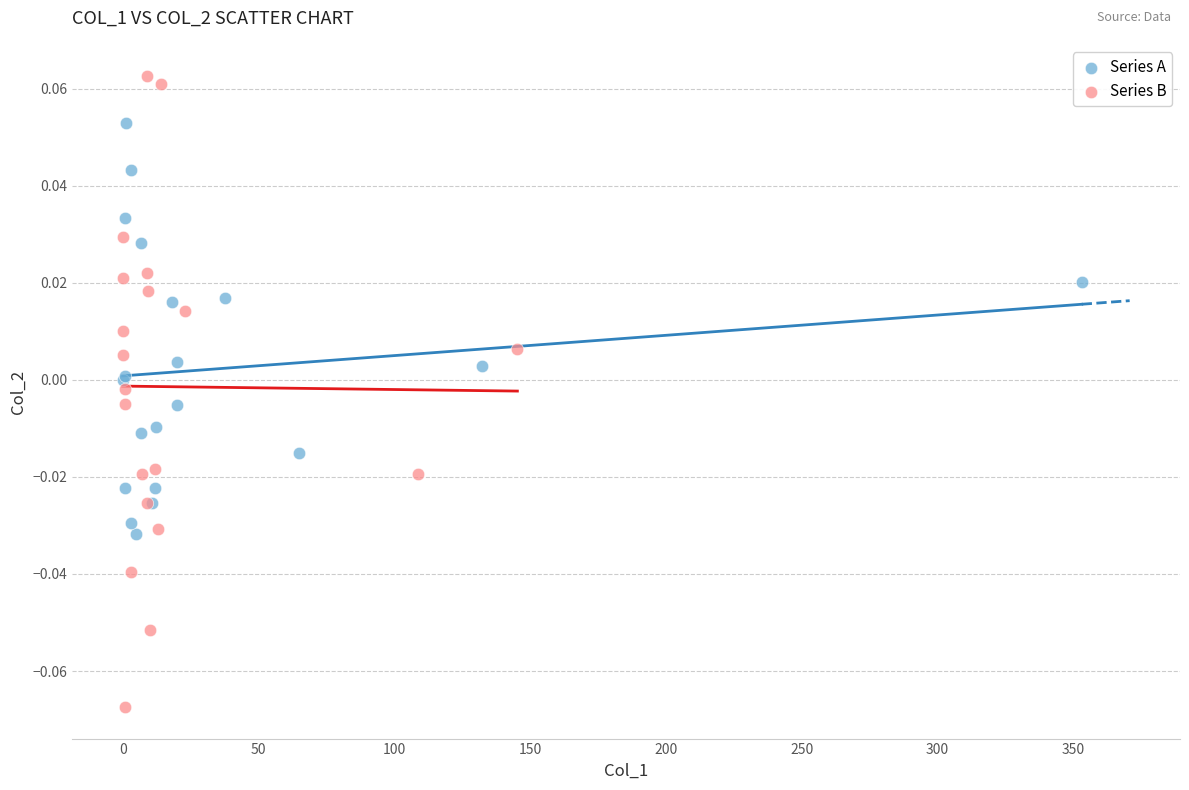

Which series contains the highest Y value?

Series B